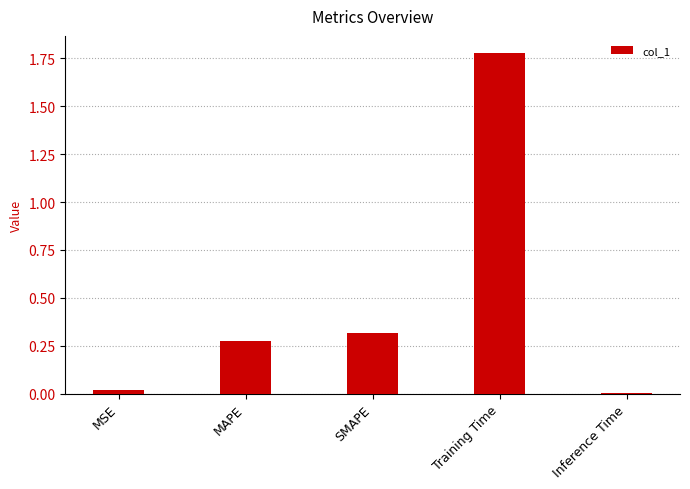

What is the sum of all values?

2.4